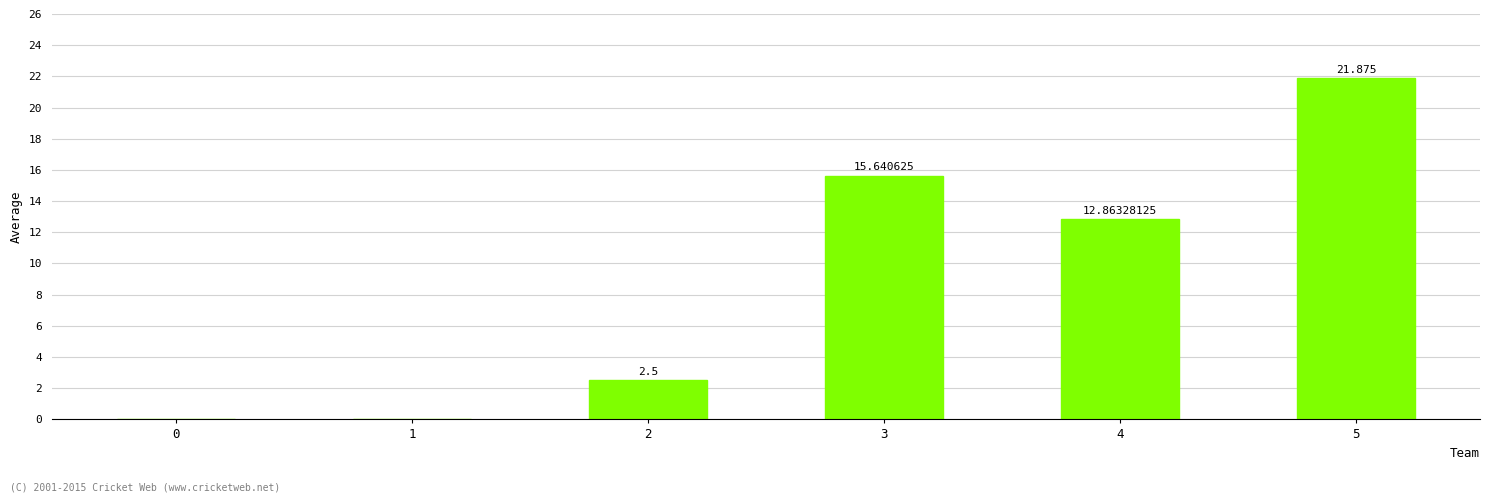

What is the change in value from 1 to 3?

+15.6